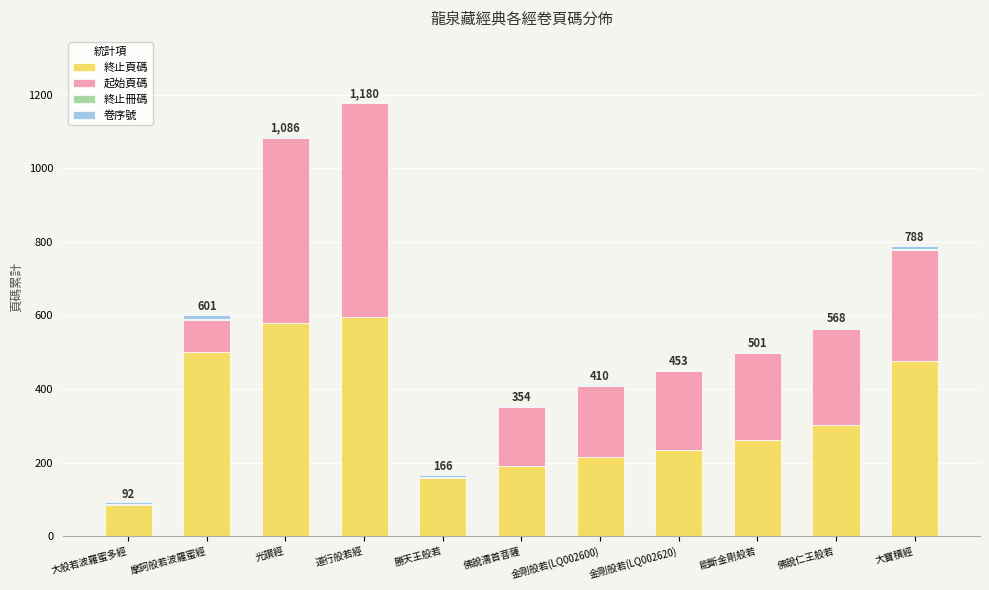

The 終止頁碼 series shows 157 at 勝天王般若. True or false?

True